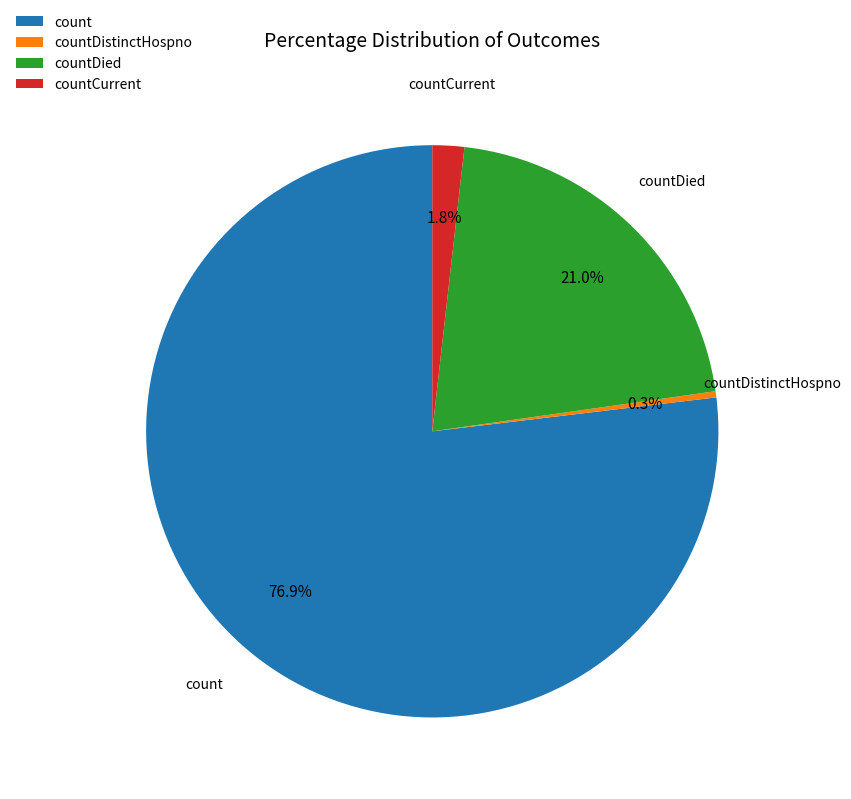

To the nearest percent, what is the difference between the count and countCurrent slice percentages?

75%